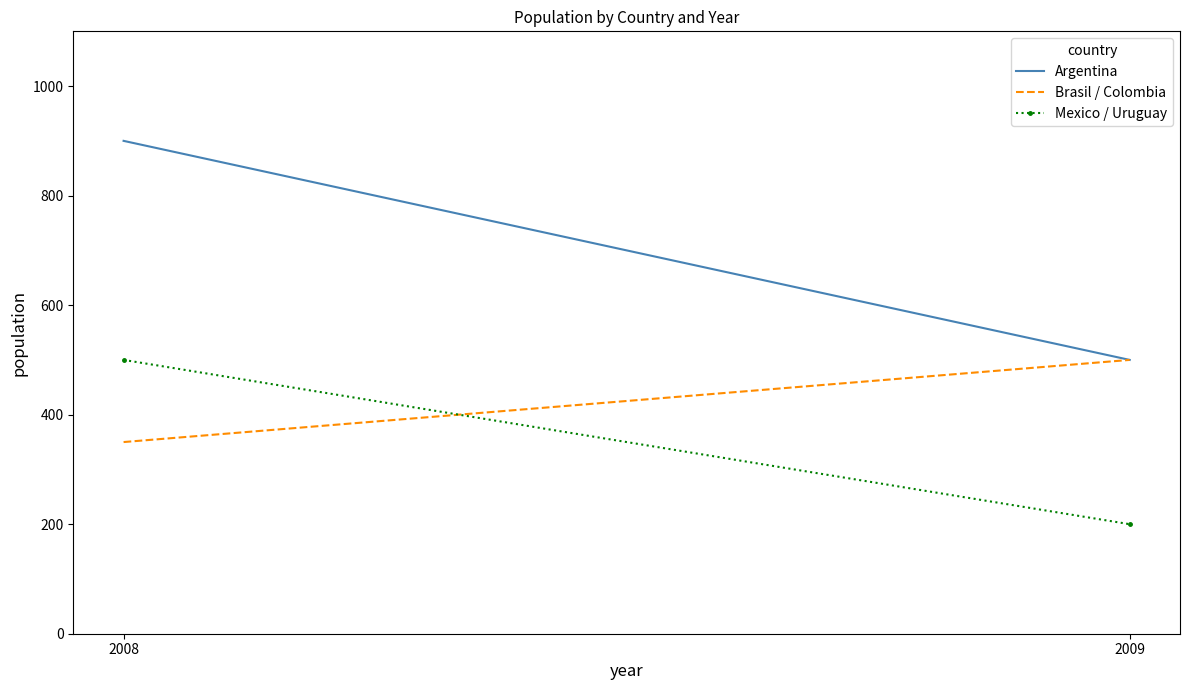

Where is Brasil / Colombia nearest to the value 425?

2008